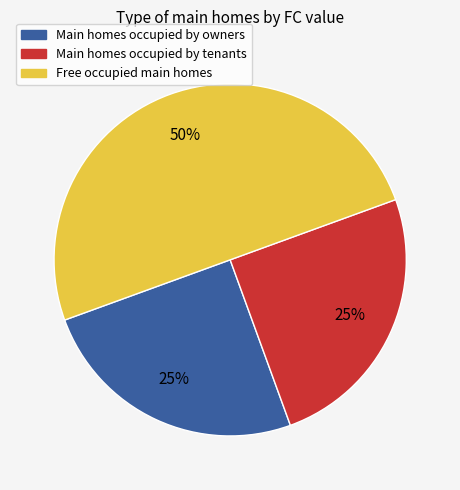

To the nearest percent, what is the average slice percentage?

33%